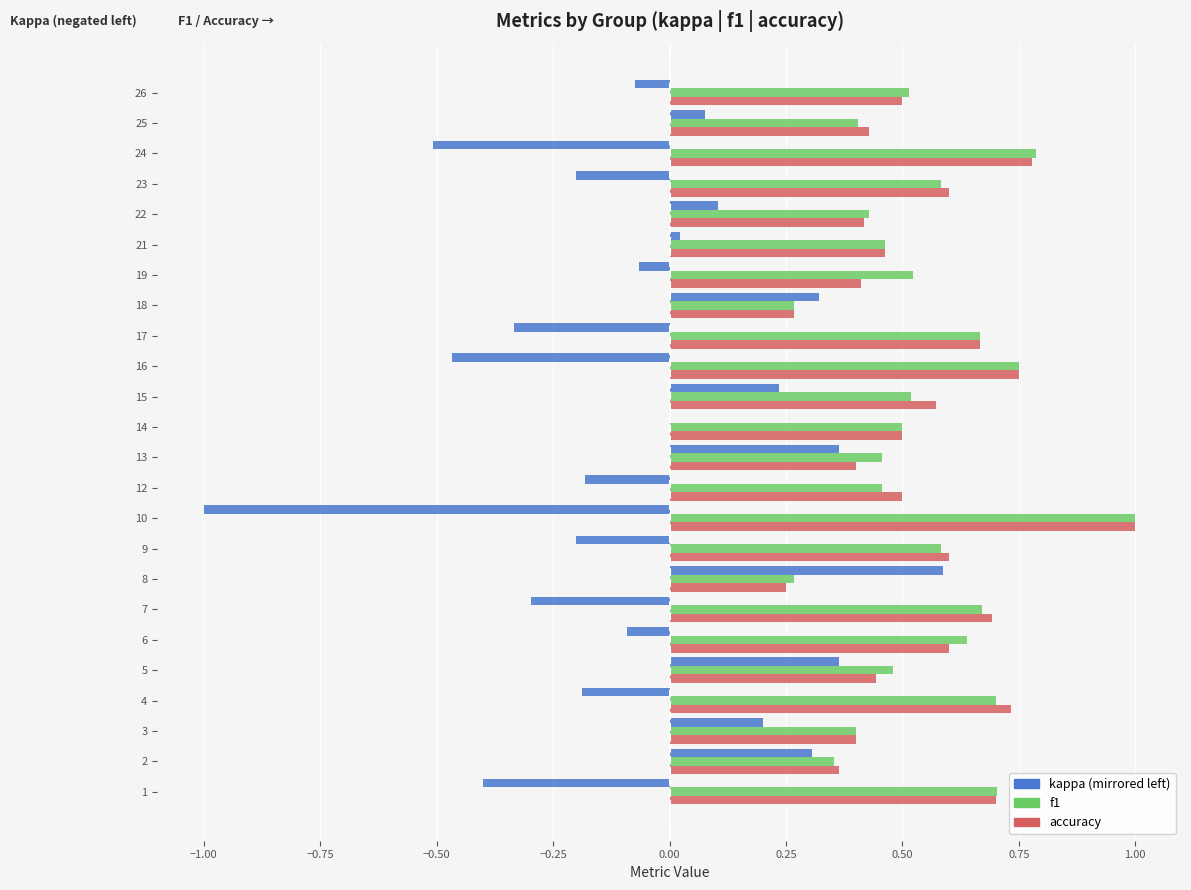

What is the total value across all series at 23?

1.0